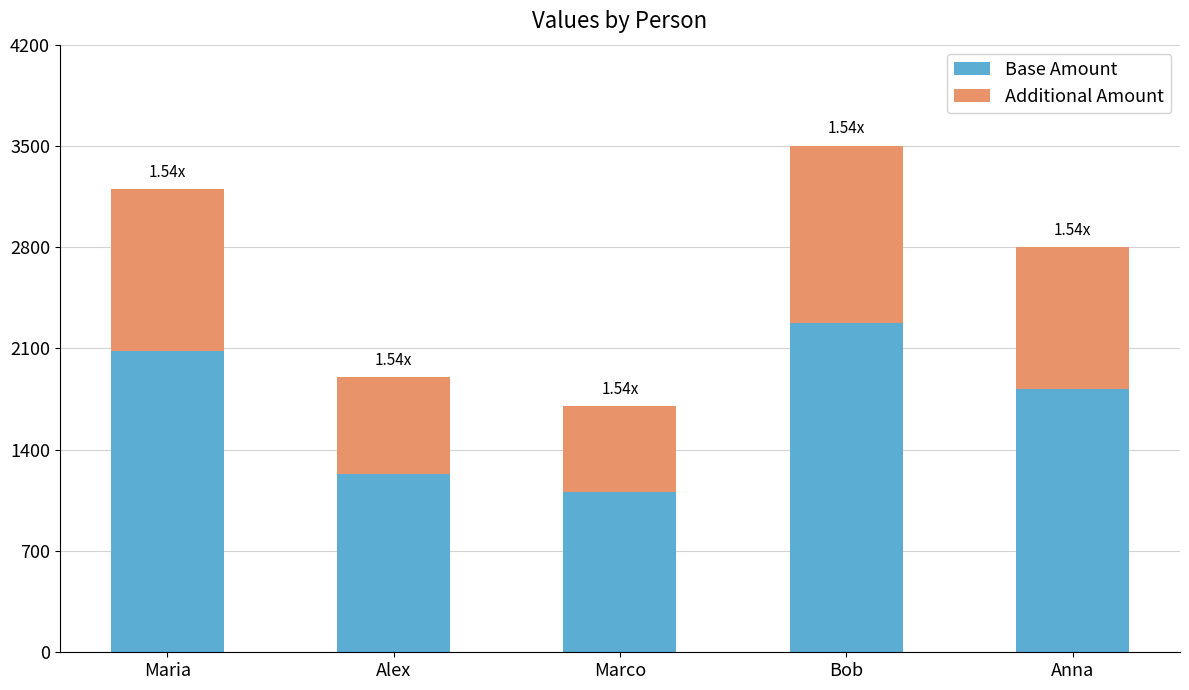

How many data points in Base Amount are less than 1820?

2